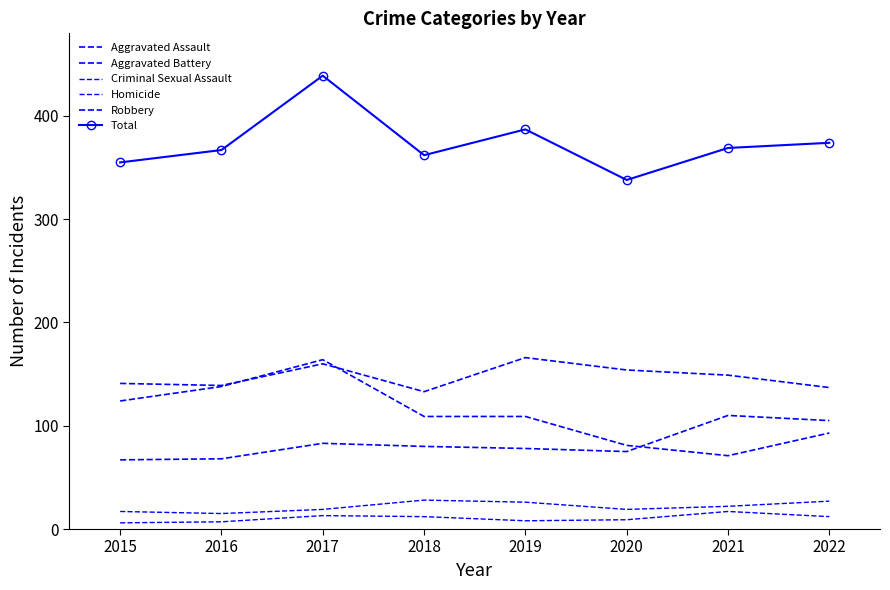

At which label does Homicide first exceed 12?

2017